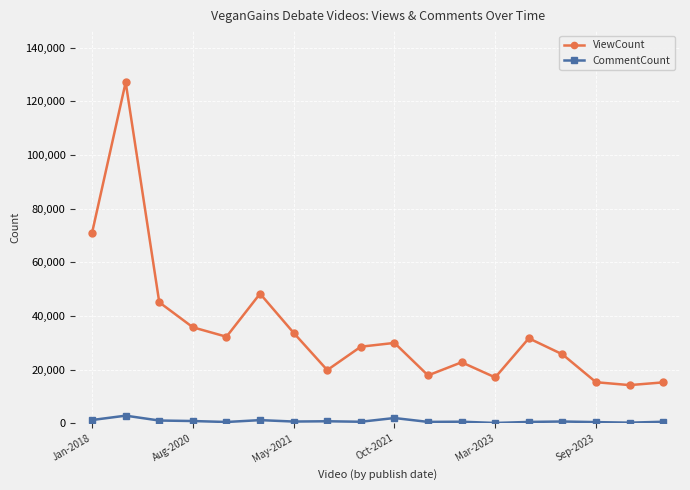

List the series in order of their overall mean, lowest first.

CommentCount, ViewCount